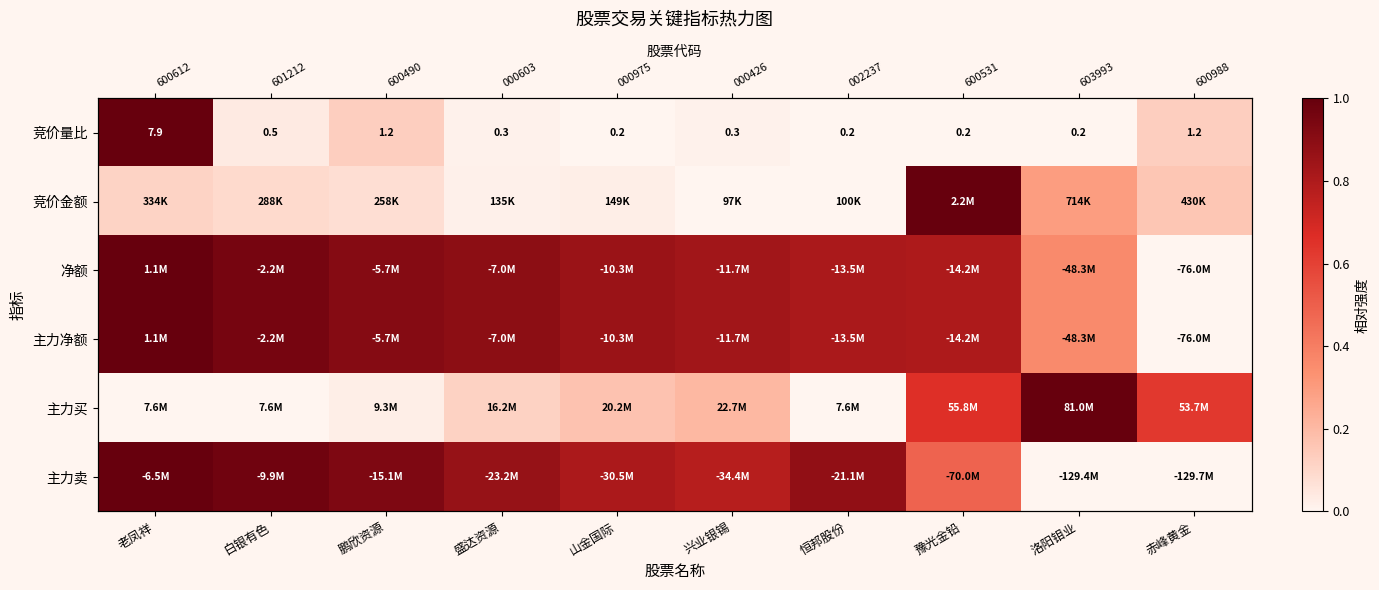

At which category does the chart reach its minimum across all series?

山金国际